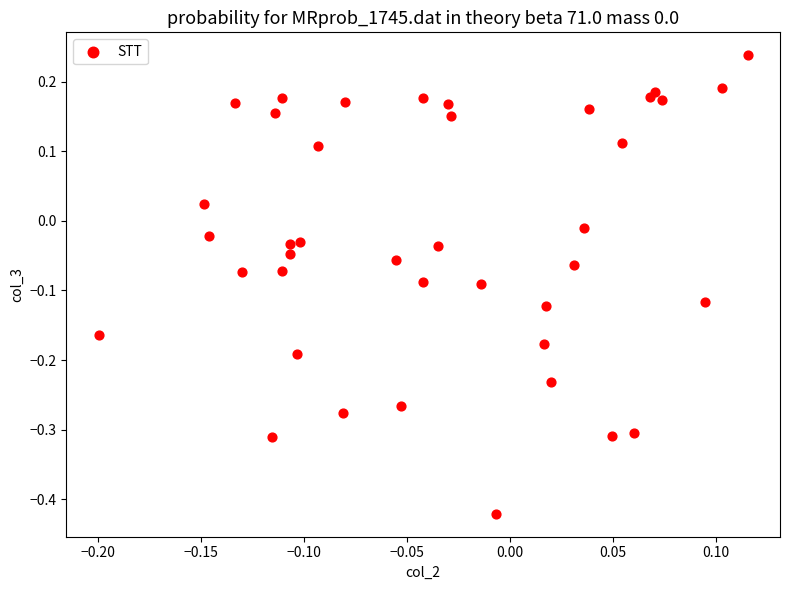

What is the range of Y values (max minus min)?

0.7